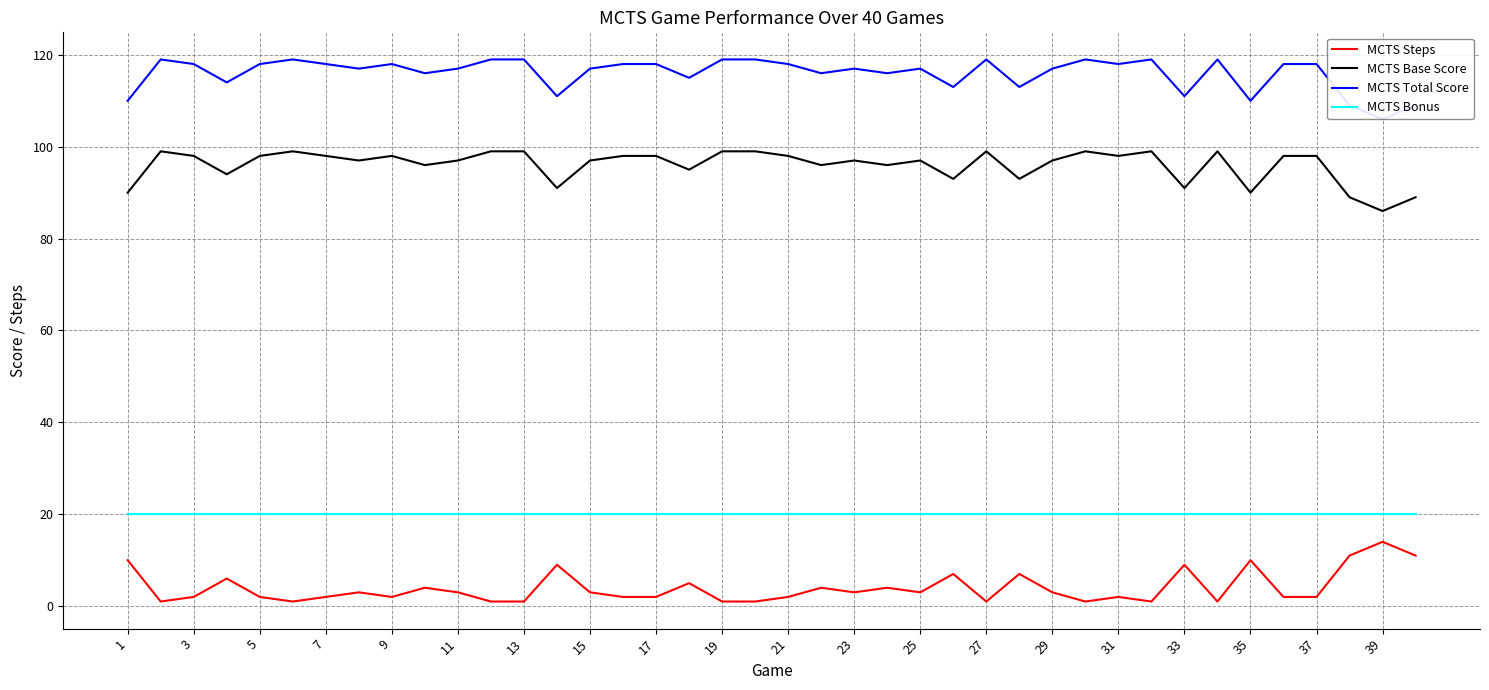

The MCTS Bonus series shows 27 at 27. True or false?

False